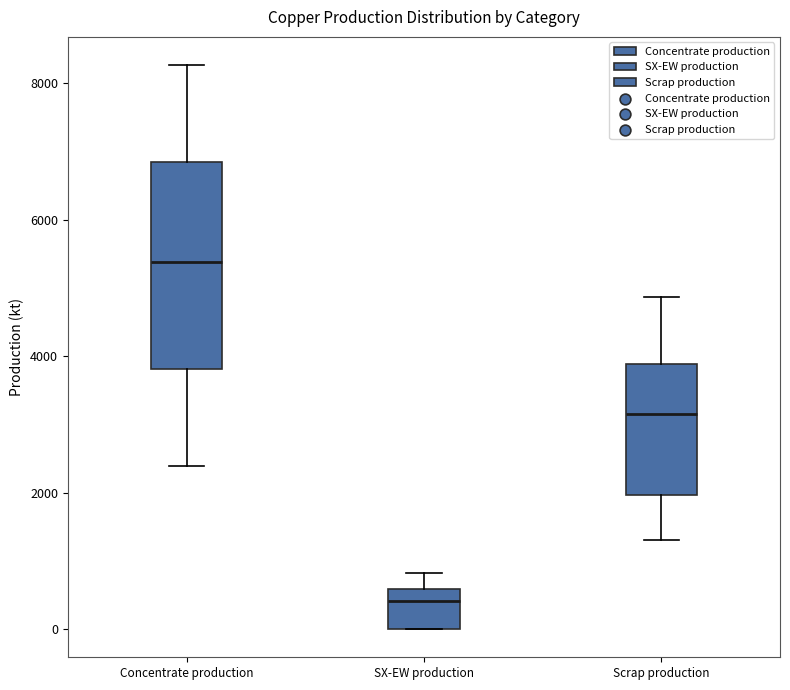

Reading left to right, transcribe this box plot: for each box, give where its median line is, the range the box spans, and where its two whiskers end, as read against the y-axis. The values are not printed on the chart, so give them approximately, as read against the axis.

Concentrate production: median 5400, box 3800 to 6800, whiskers 2400 to 8200
SX-EW production: median 400, box 0 to 600, whiskers 0 to 800
Scrap production: median 3200, box 2000 to 3800, whiskers 1400 to 4800